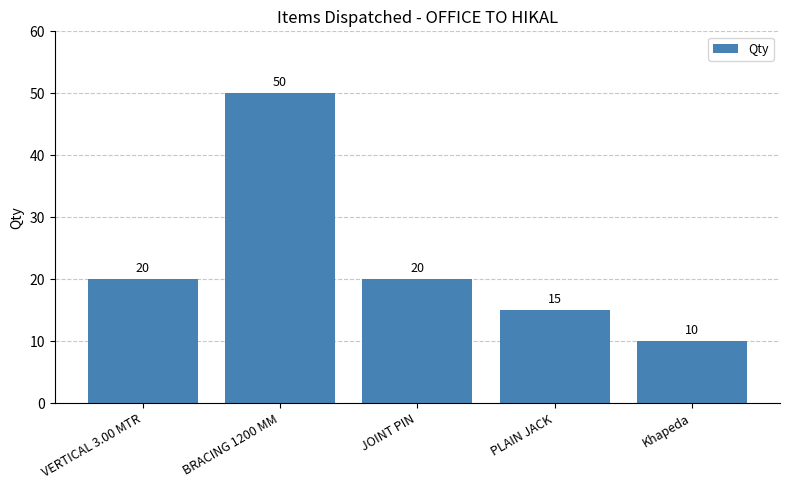

What is the ratio of the value at JOINT PIN to the value at Khapeda?

2.0